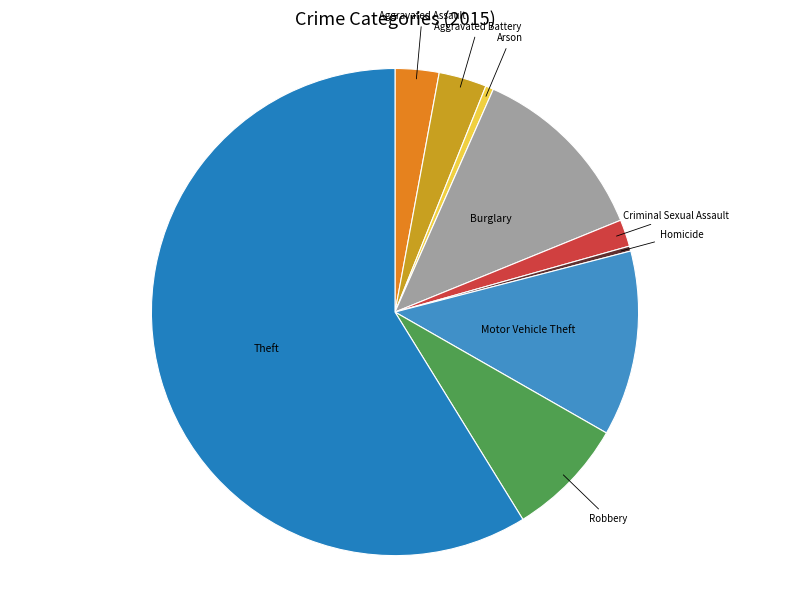

How many slices are in this pie chart?

9